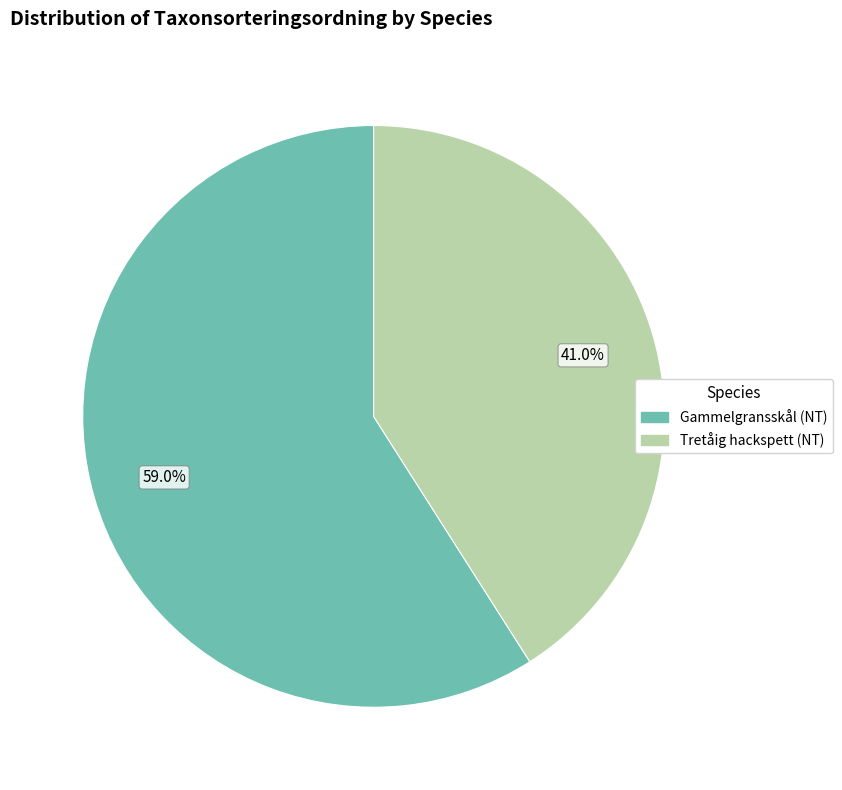

What is the largest slice in the pie chart?

Gammelgransskål (NT)